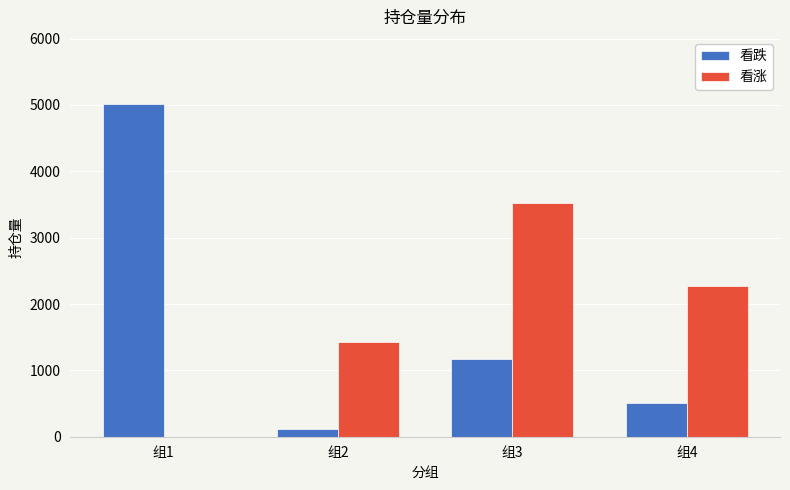

Which series has the largest range (max minus min)?

看跌